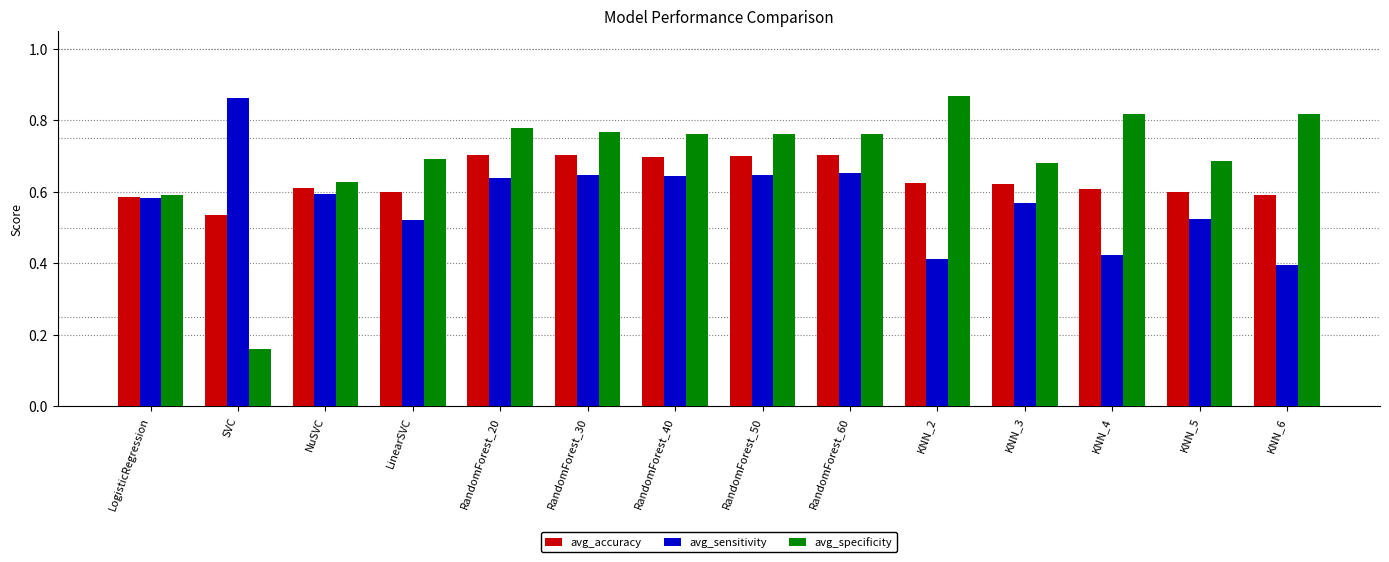

The value of avg_sensitivity at KNN_4 is 0.4. True or false?

True